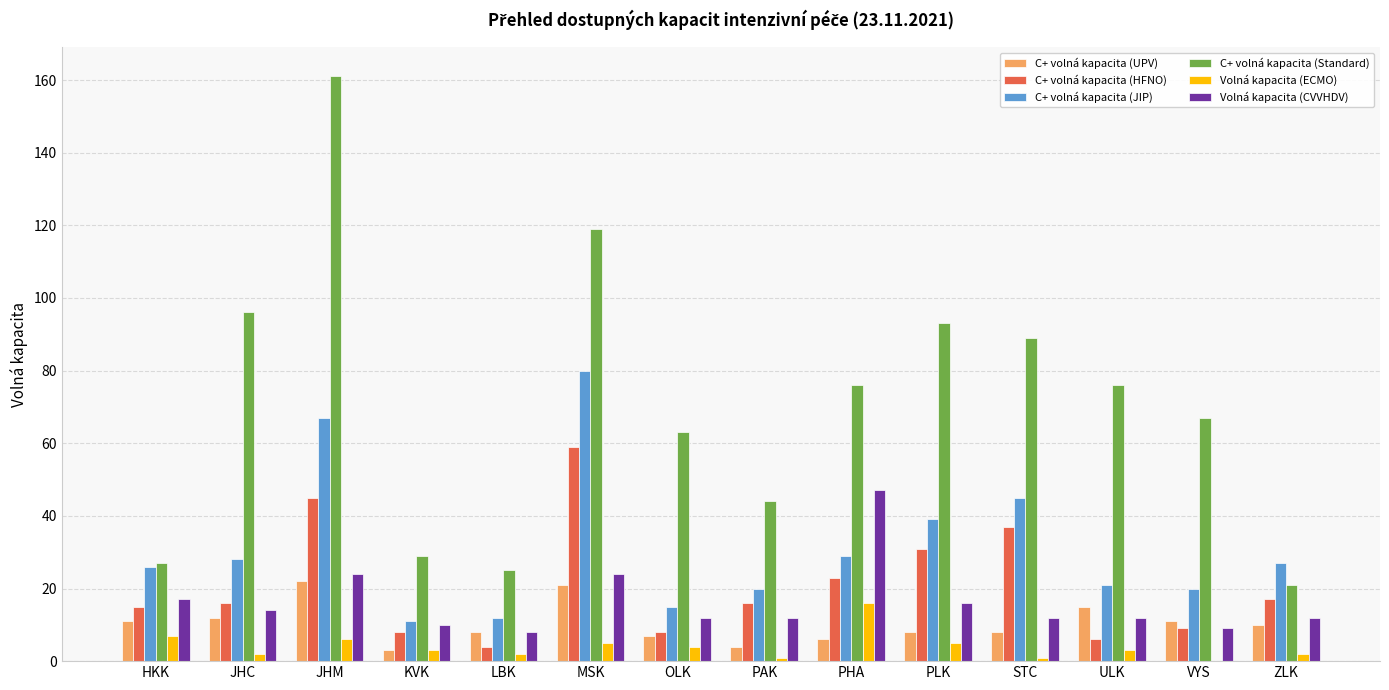

What is the average value of the C+ volná kapacita (JIP) series?

31